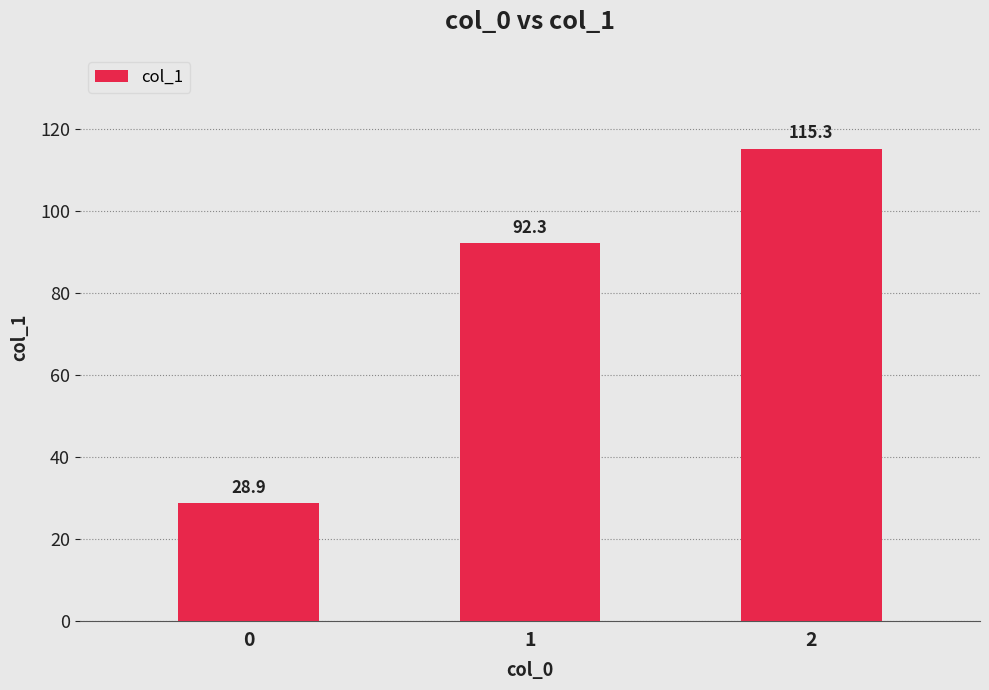

What is the value of the 2nd bar from the left?

92.3